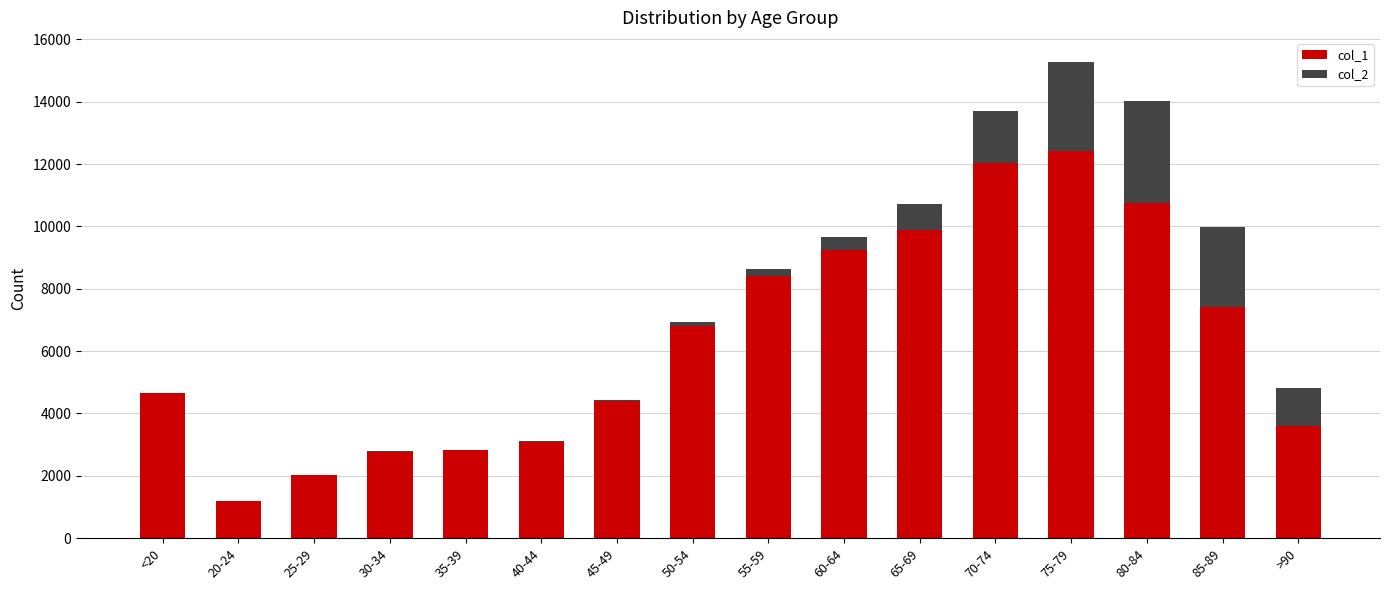

At which label does col_1 reach its peak?

75-79